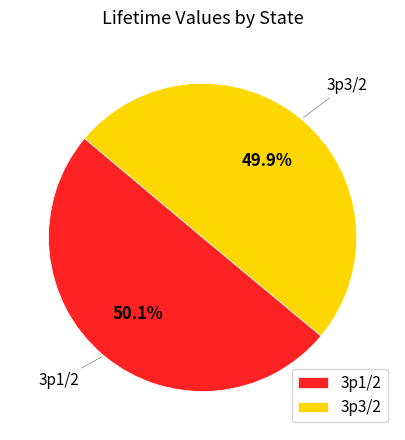

Is it true that 3p3/2 is 50% of the pie?

True